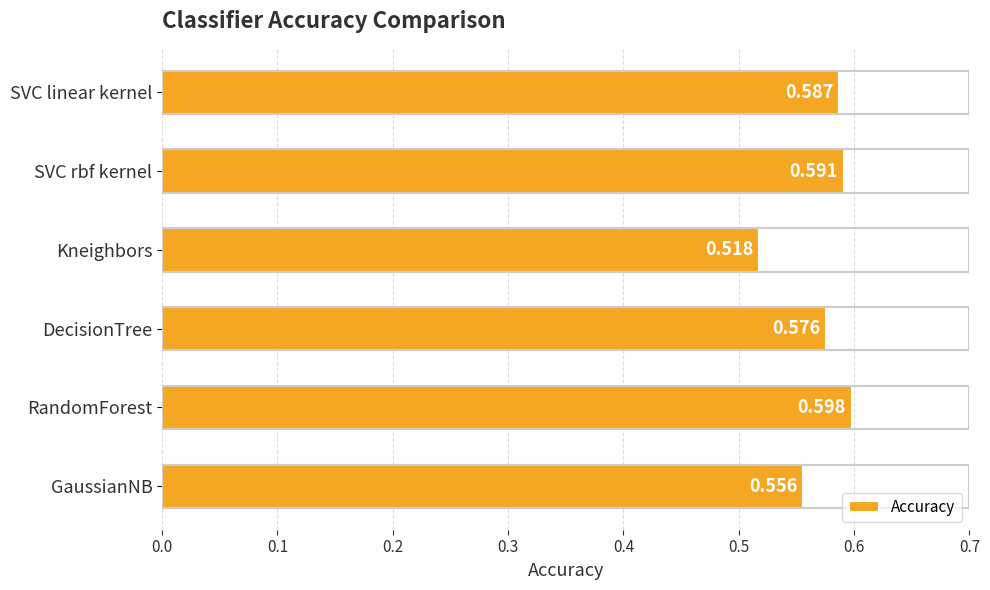

List the labels in order of value, smallest first.

Kneighbors, GaussianNB, DecisionTree, SVC linear kernel, SVC rbf kernel, RandomForest